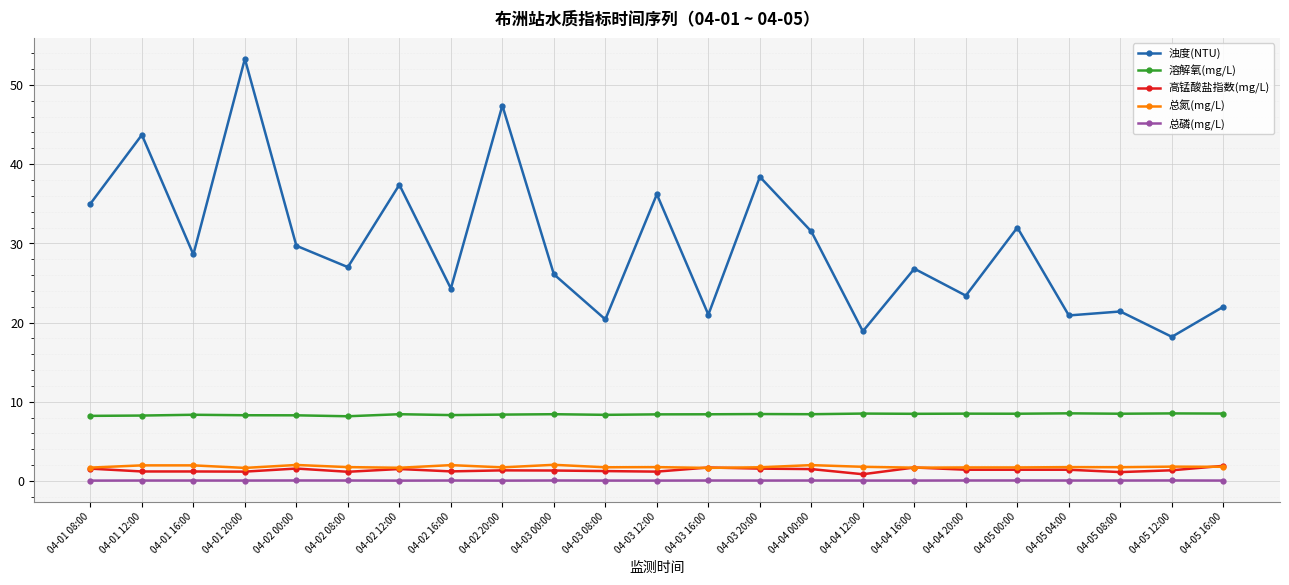

Count the number of categories in the chart.

23